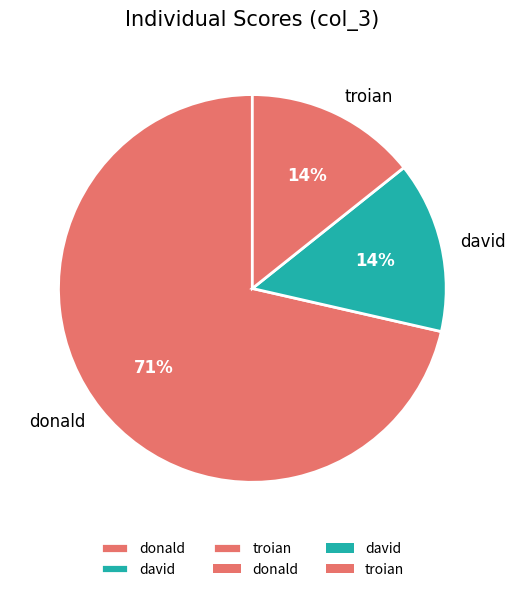

Which slice is the largest?

donald